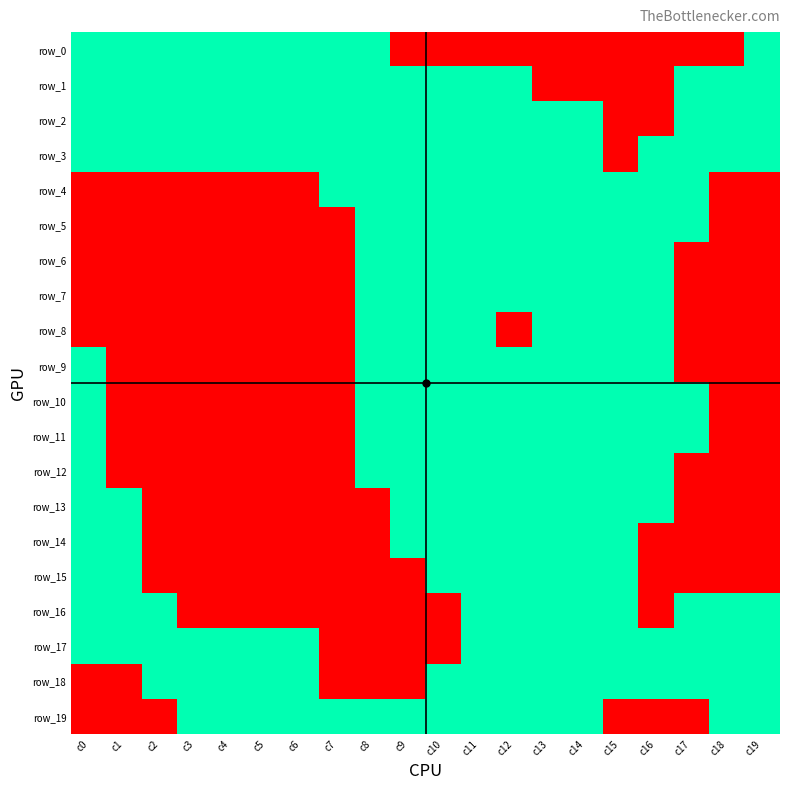

How many positive values does the row_5 series have?

10